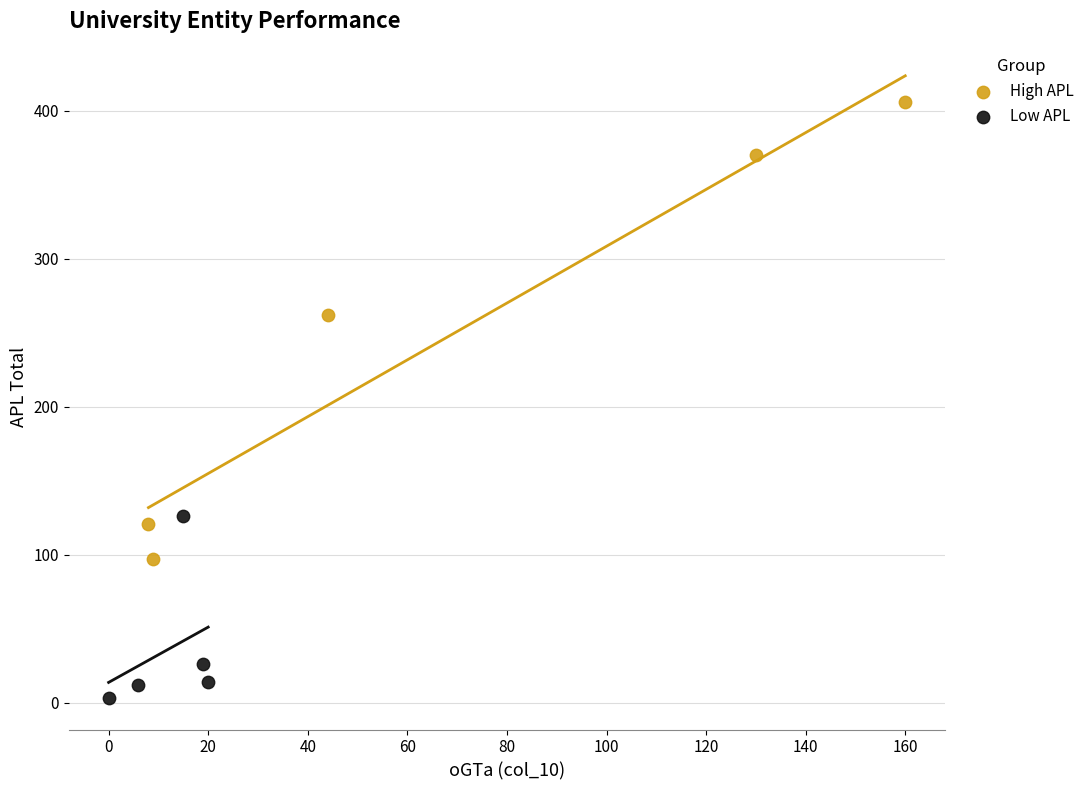

Which series reaches the maximum Y coordinate?

High APL